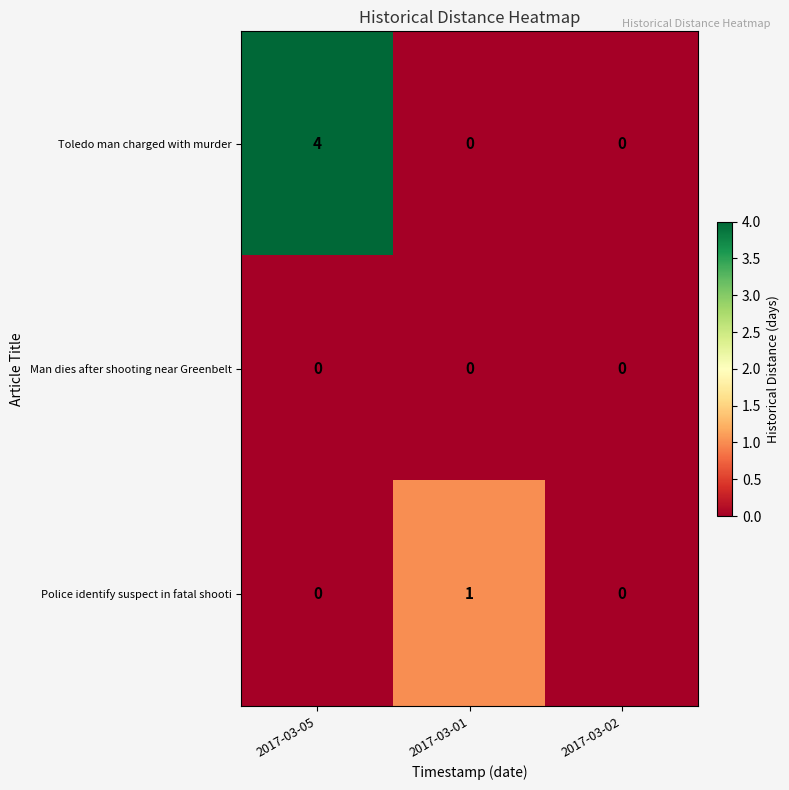

What is the total value across all series at 2017-03-01?

1